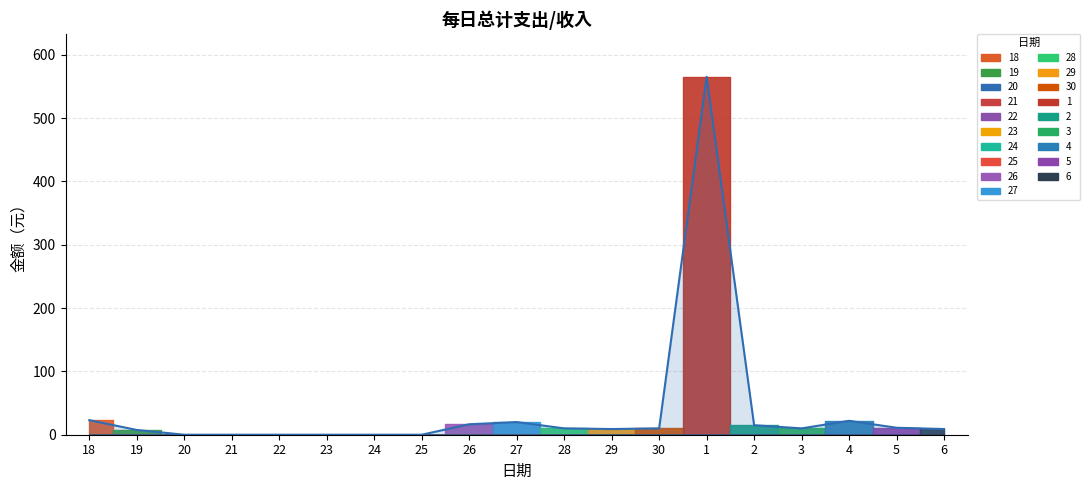

What is the value of the 19th point from the left?

9.0